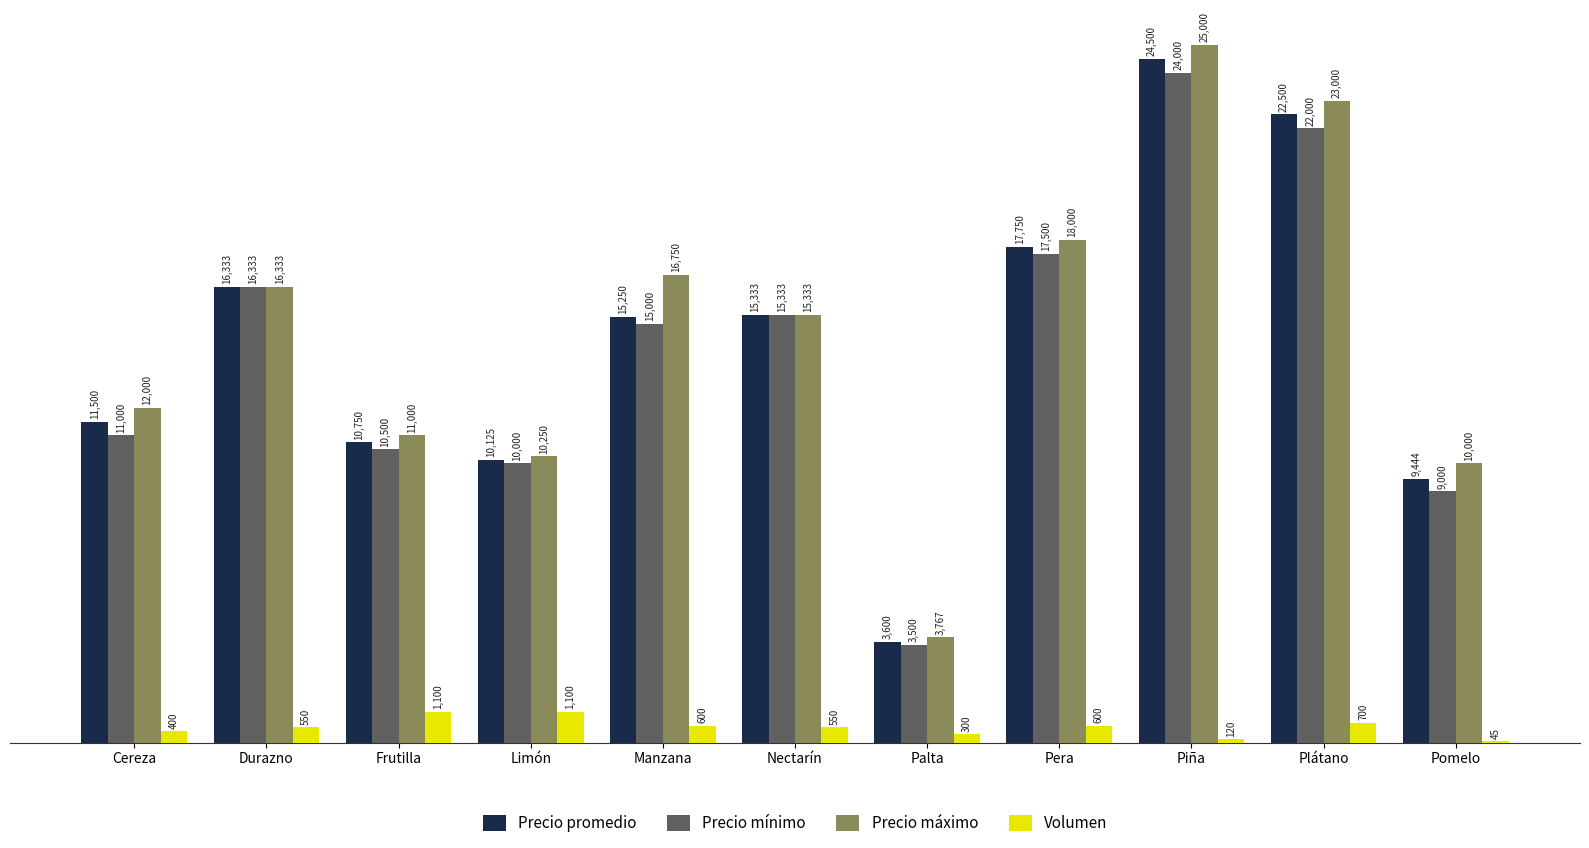

What is the total value across all series at Plátano?

68200